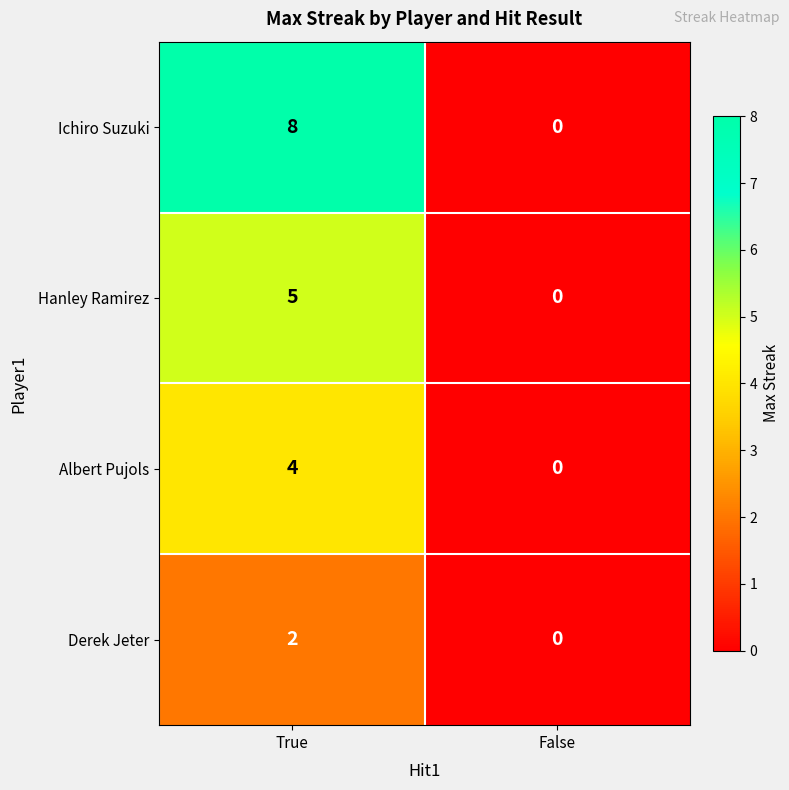

What is the sum of the Albert Pujols values at True and False?

4